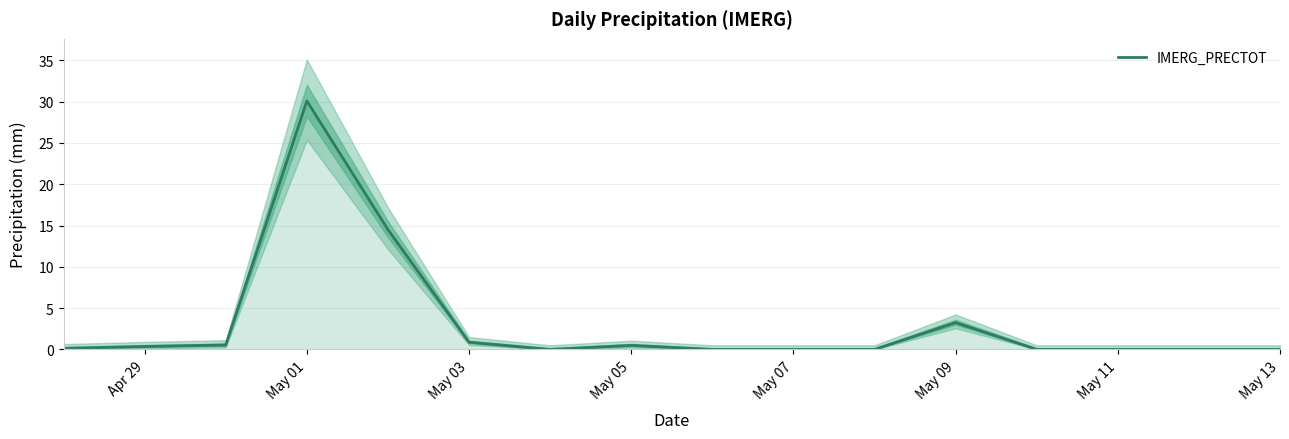

Is it true that IMERG_PRECTOT equals 0.5 at May 05?

True